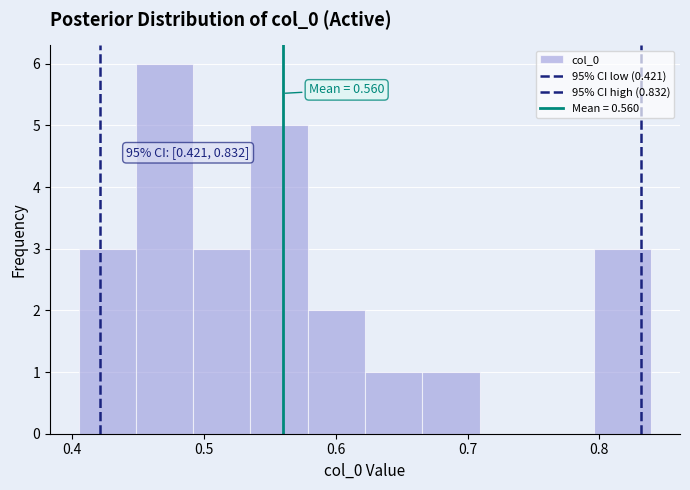

Over which range of the x-axis is the bar tallest?

0.45 to 0.49